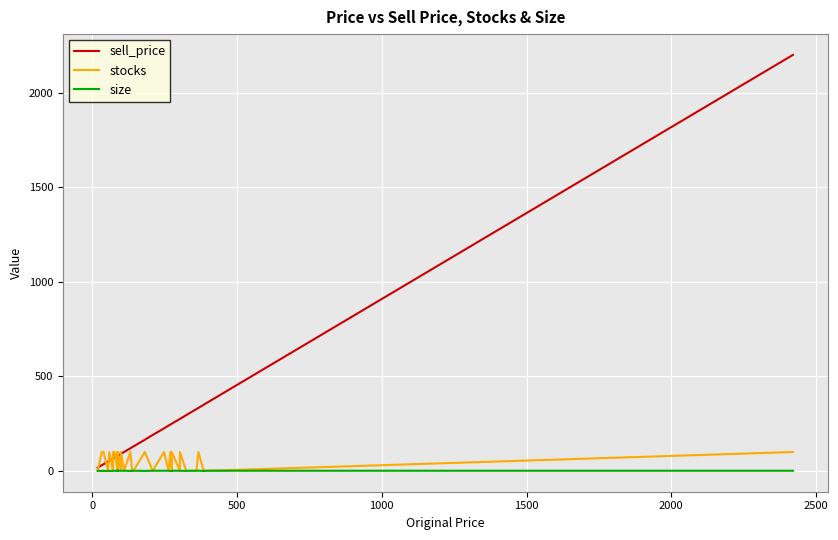

What are all the series names shown in the legend?

sell_price, stocks, size